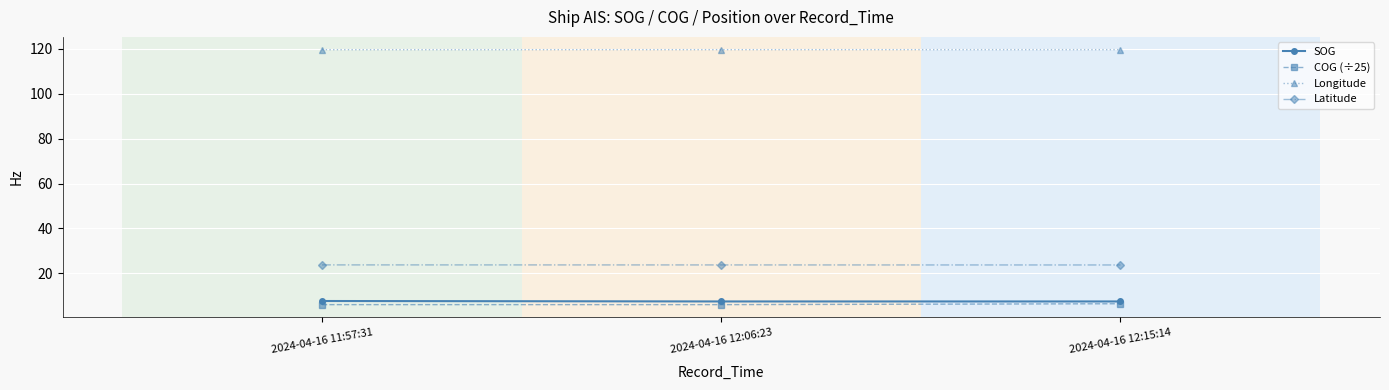

True or false: COG (÷25) has a value of 10.6 at 2024-04-16 12:15:14.

False